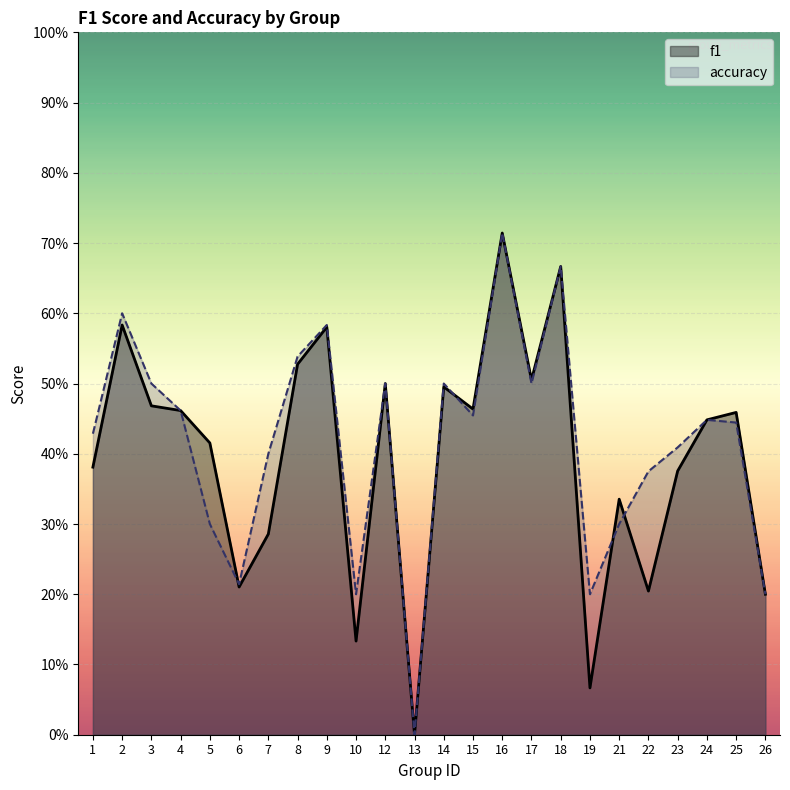

Which has a higher value, 22 or 8?

8